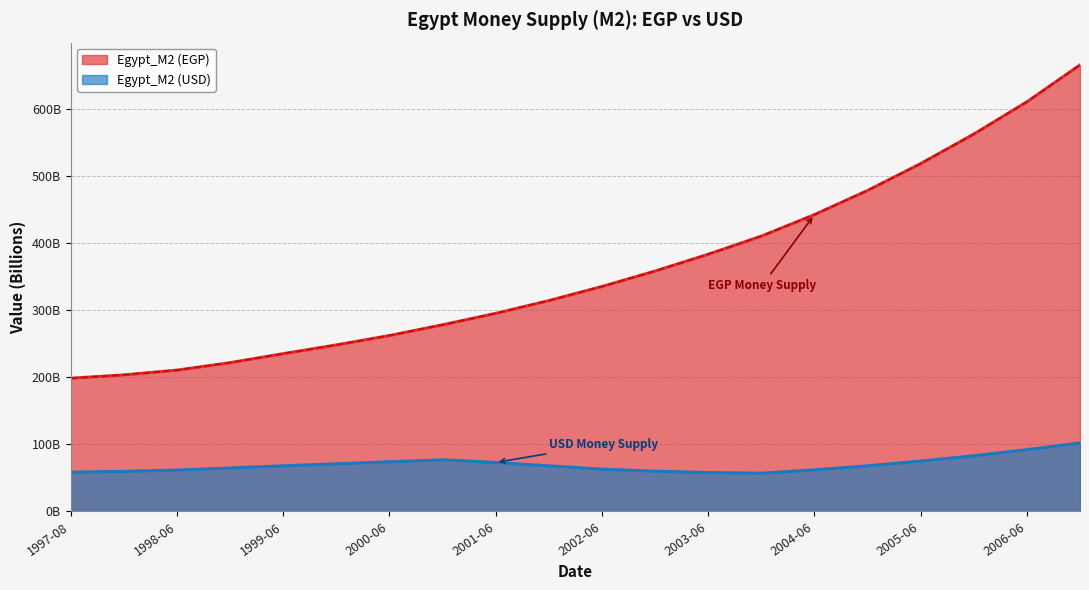

How many values in the Egypt_M2 (EGP) series are below 335?

10